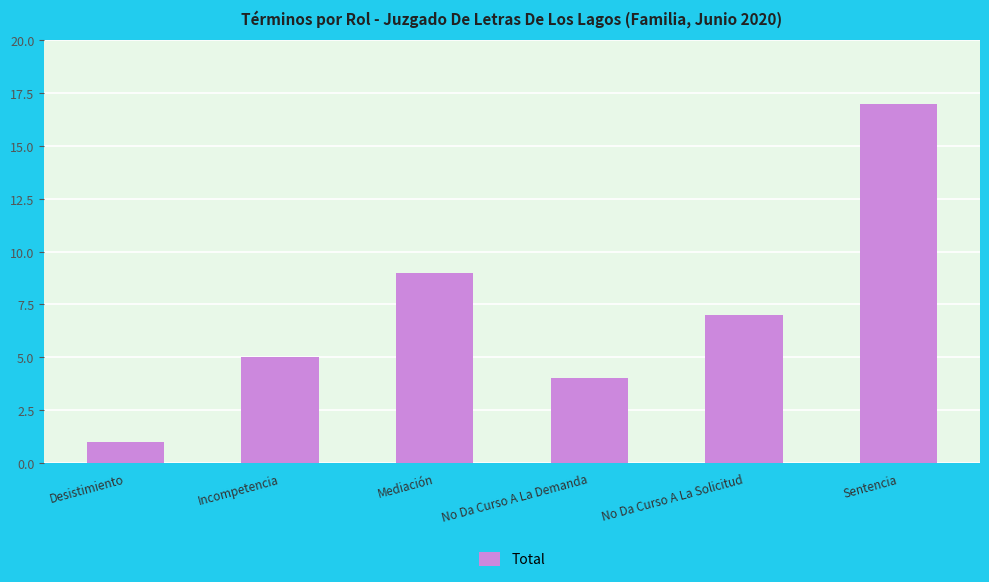

What is the difference between the values at Sentencia and Desistimiento?

16